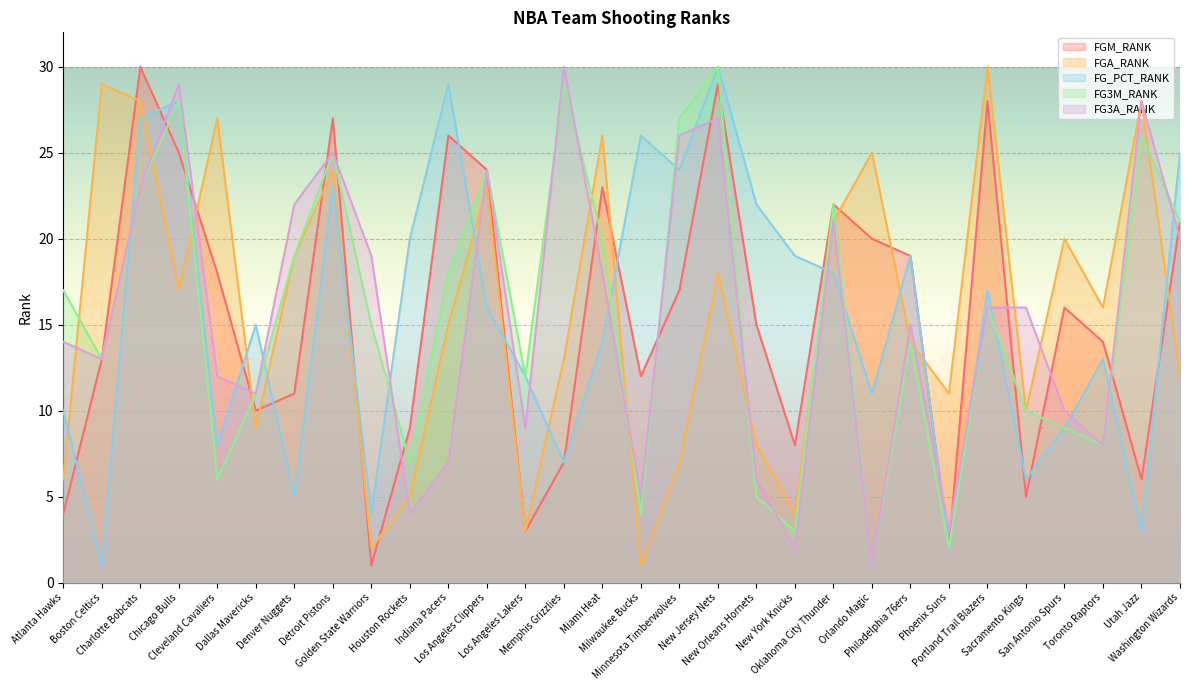

Between which two adjacent categories do FGA_RANK and FG3A_RANK first intersect?

Atlanta Hawks and Boston Celtics